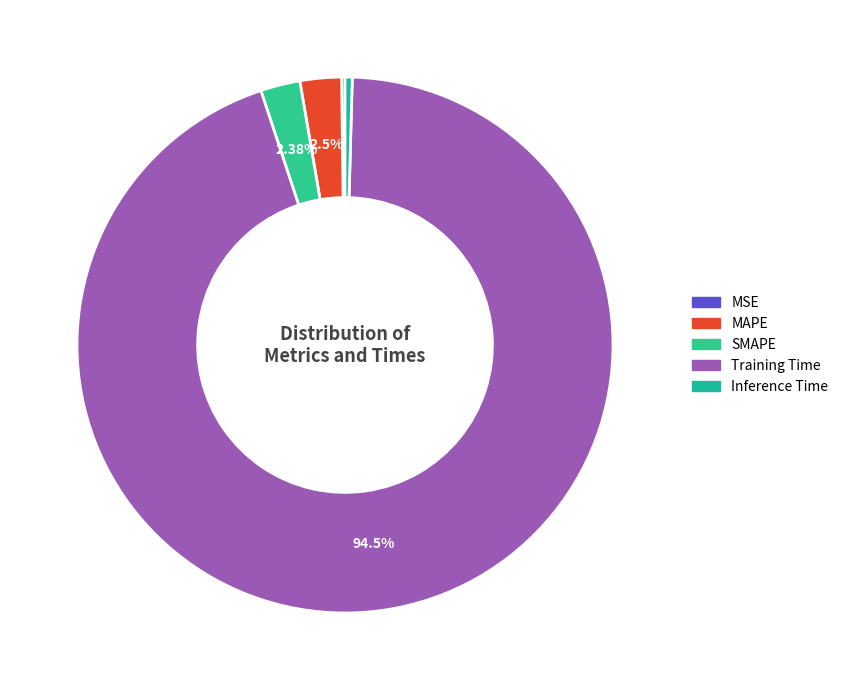

Count the number of slices in the pie.

5